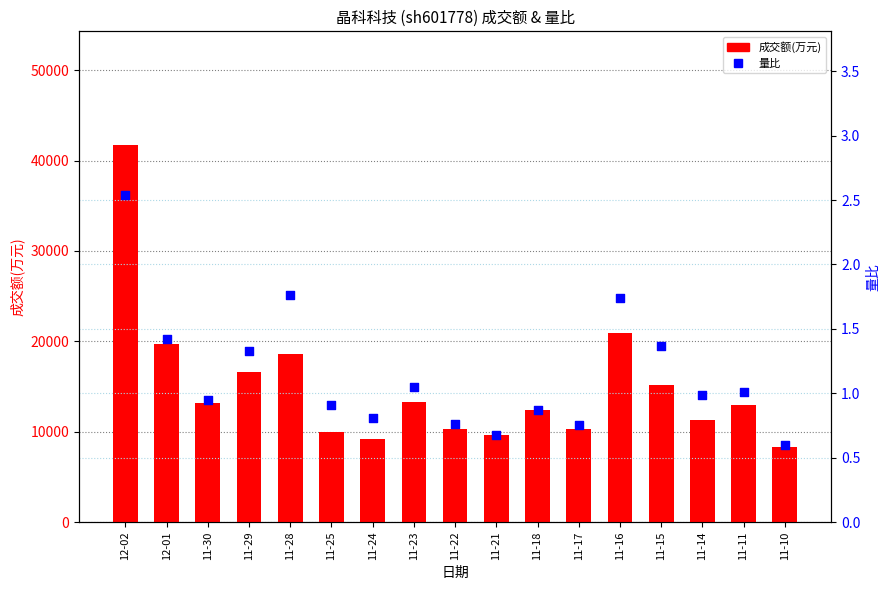

At how many categories does at least one series exceed 38421?

1